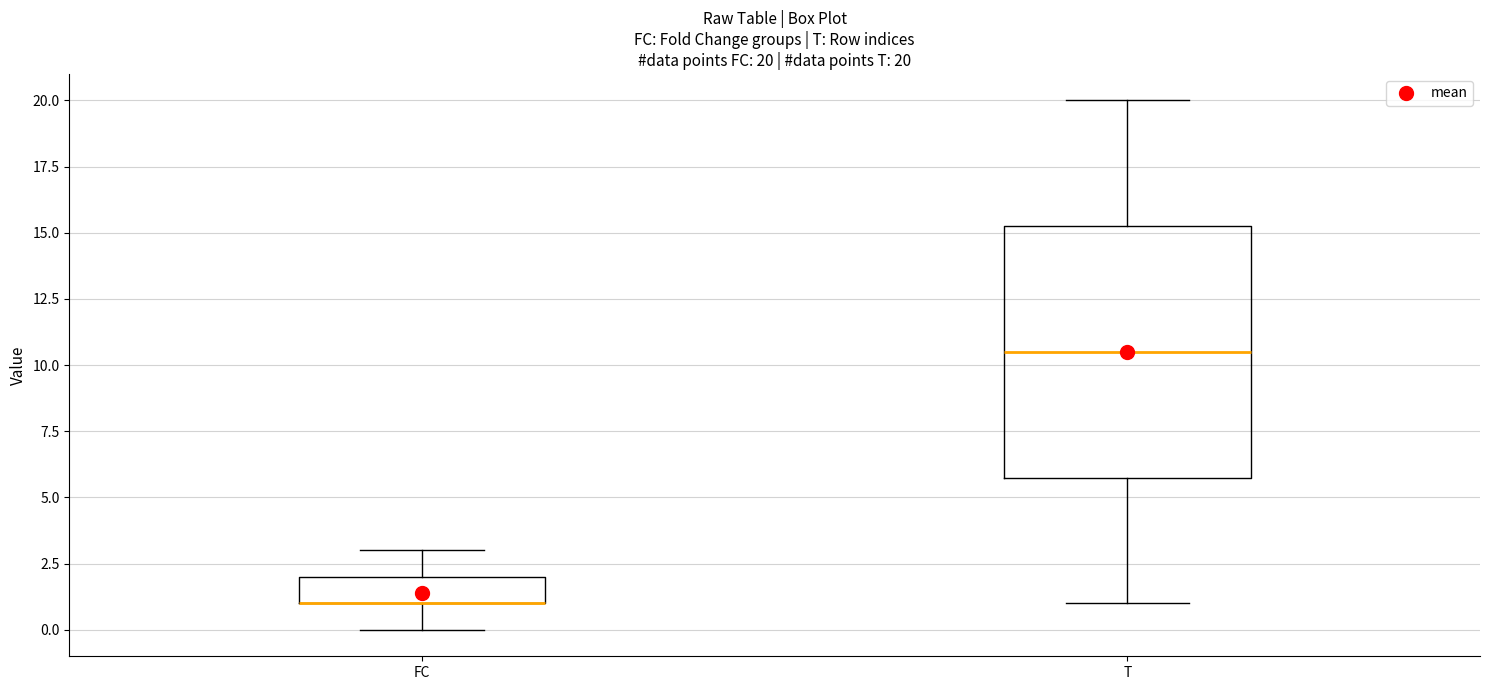

Comparing the boxes themselves (not the whiskers), which one is the tallest?

T